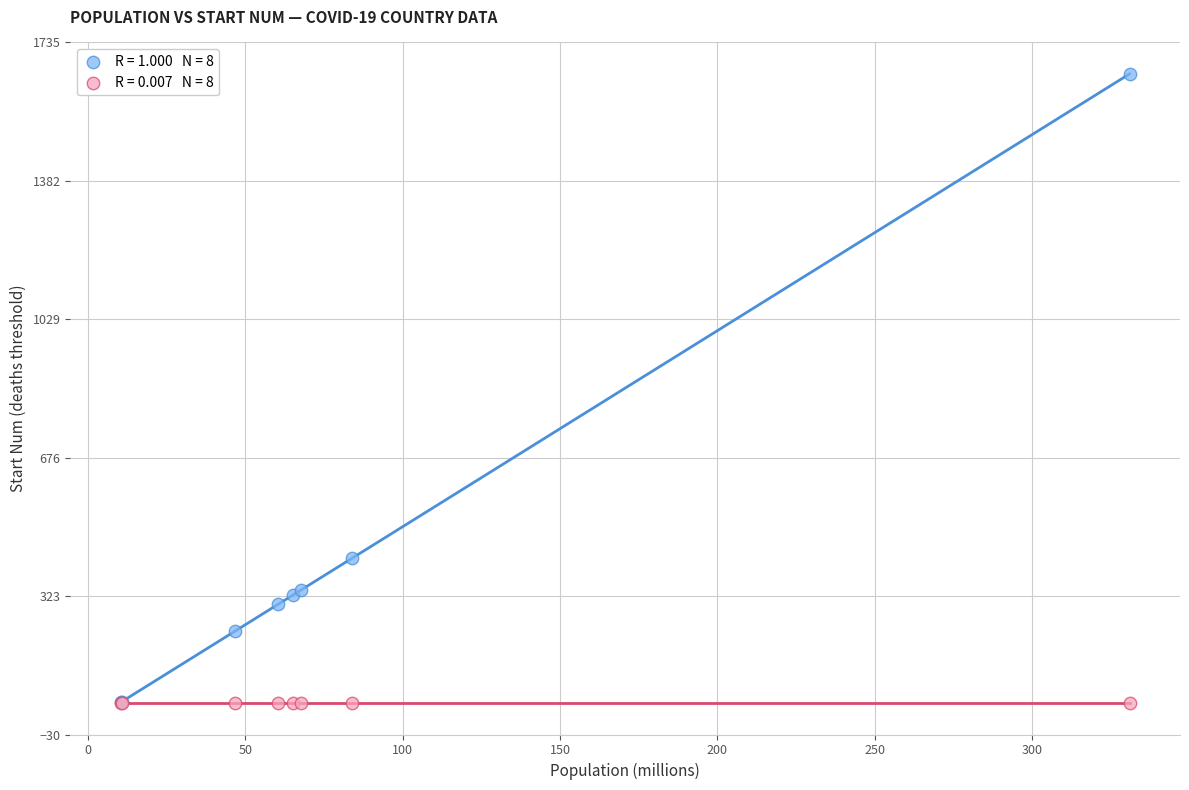

Across all series, what Y value is closest to 852?

418.9